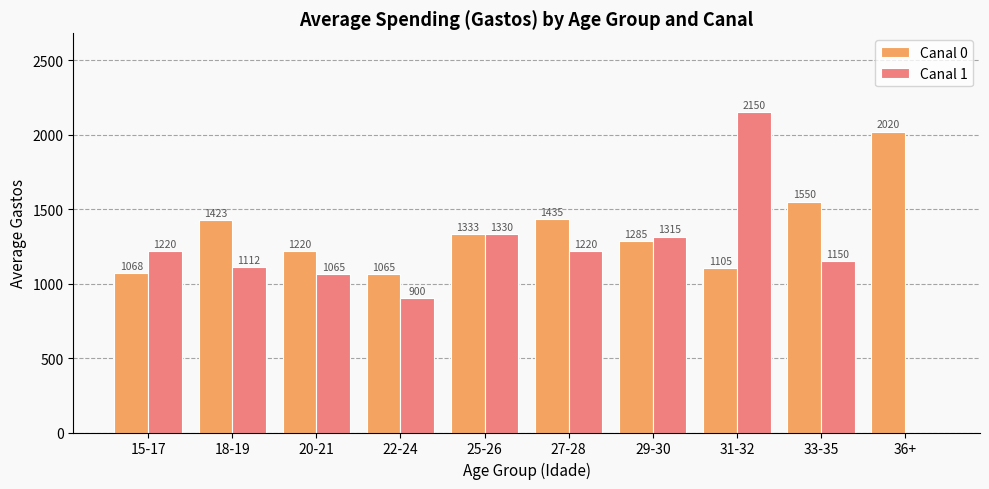

At which label does Canal 1 reach its peak?

31-32